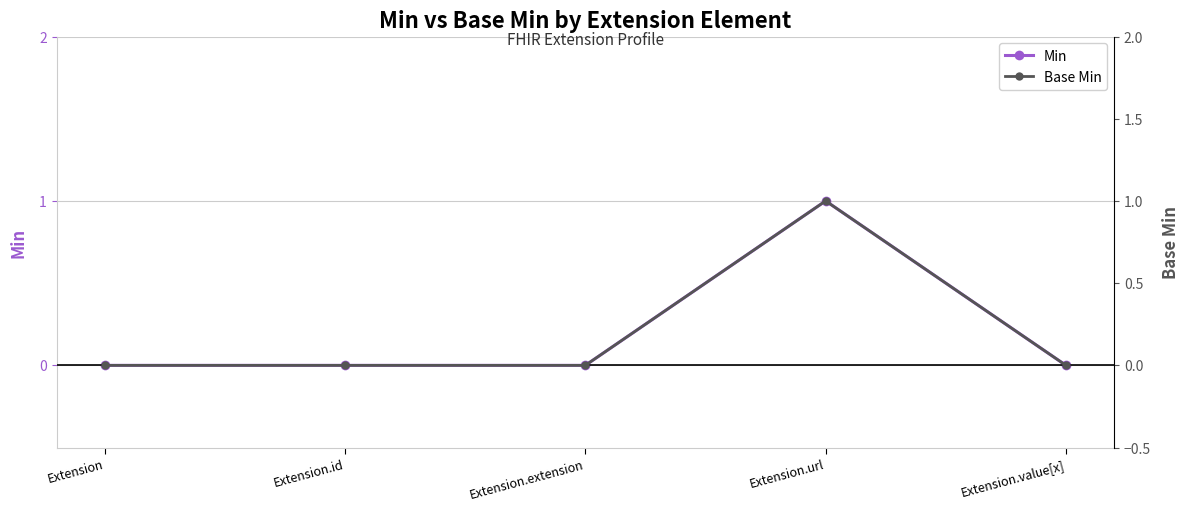

Which has a higher value, Extension.value[x] or Extension.url?

Extension.url